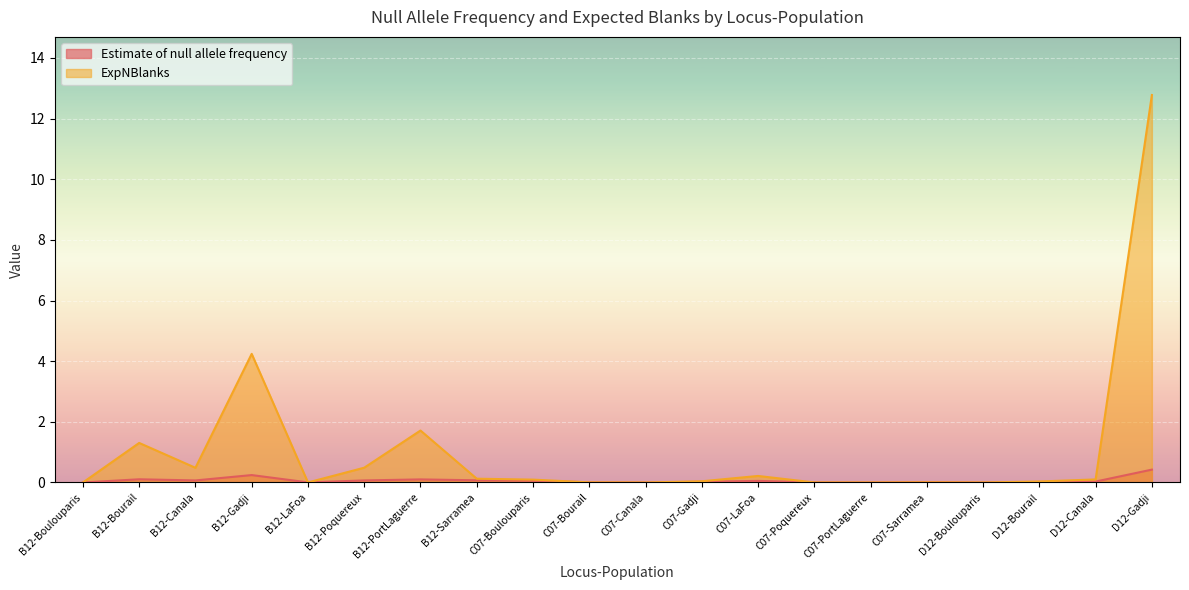

Rank the series by their maximum value, from highest to lowest.

ExpNBlanks, Estimate of null allele frequency